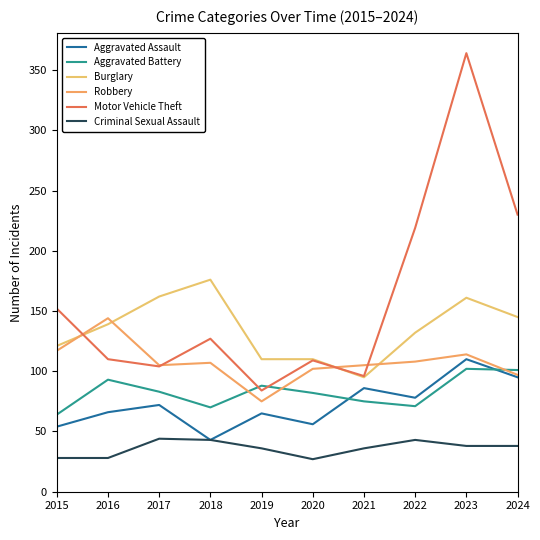

Which series has the widest spread of values?

Motor Vehicle Theft